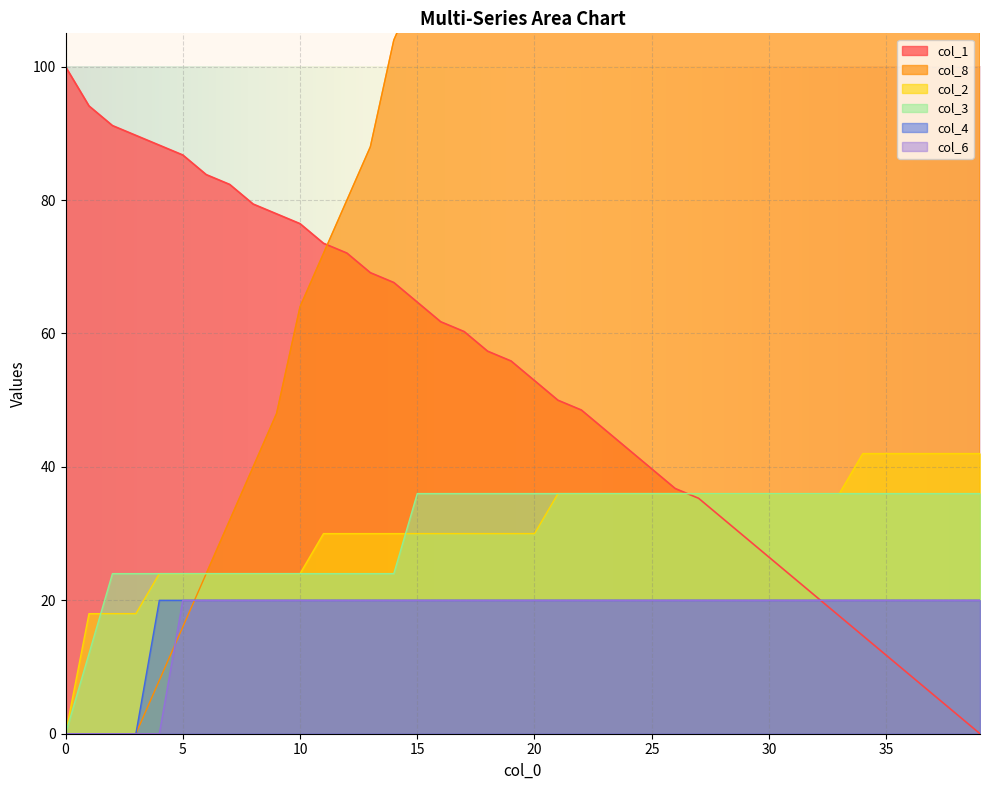

What is the value of the col_3 point at the 24th from the left?

36.0